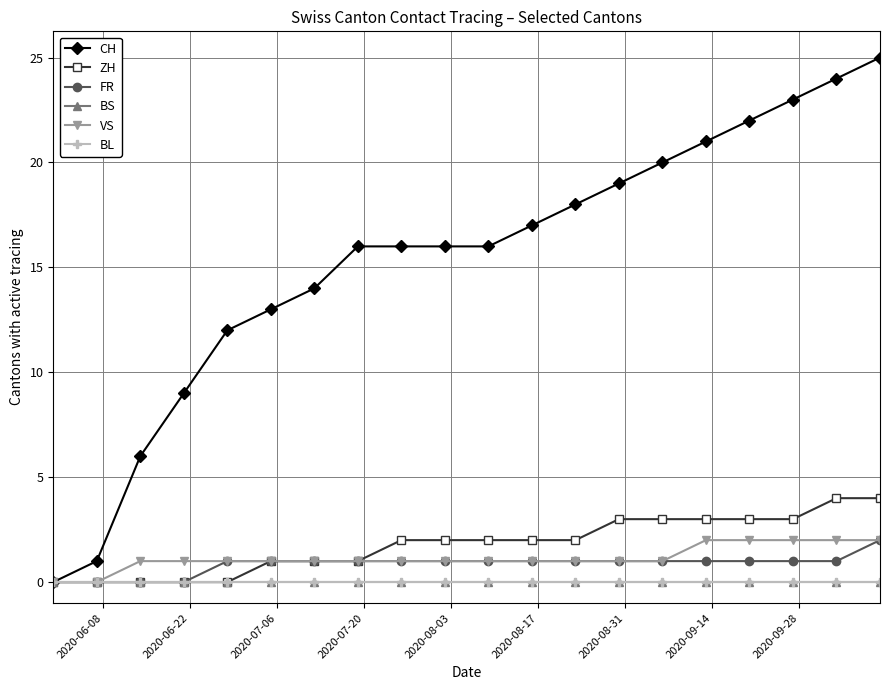

Count the FR values in the range 1 to 2.

16